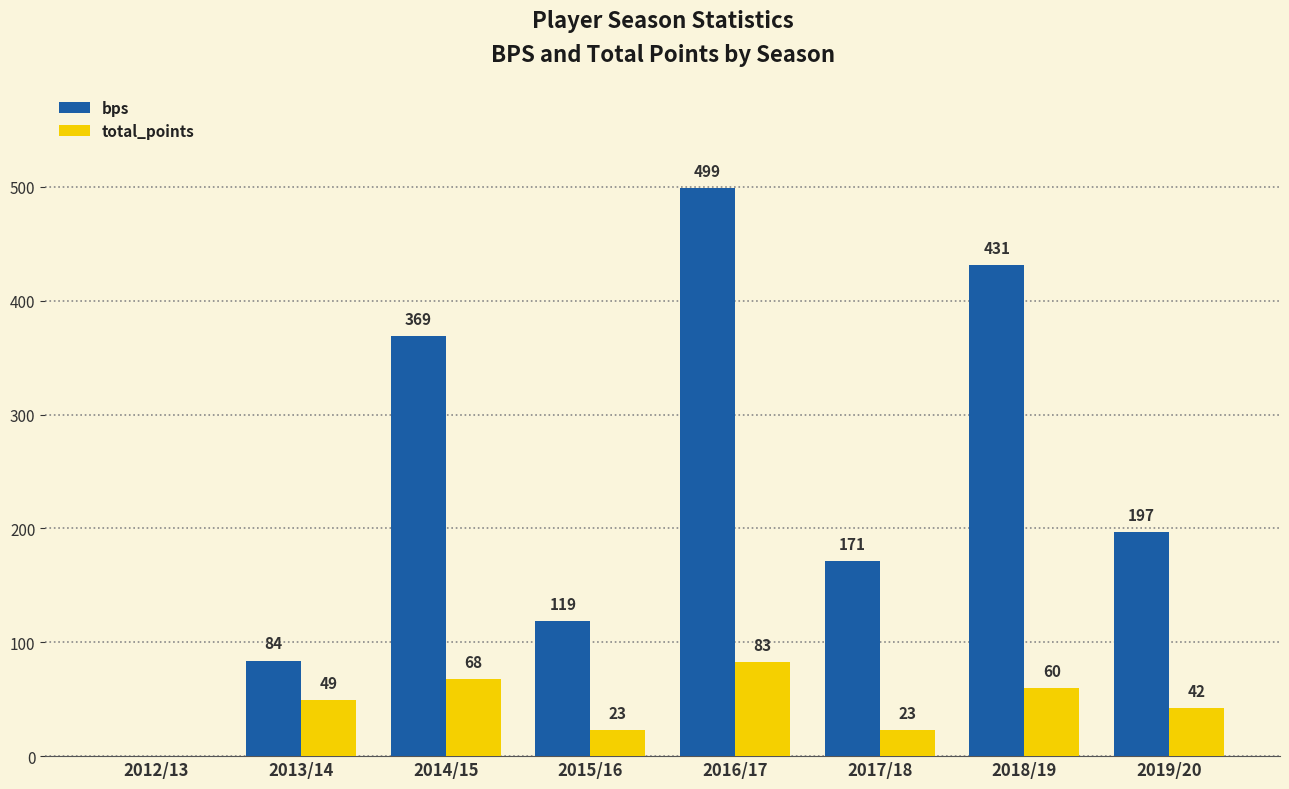

Where is total_points nearest to the value 41?

2019/20